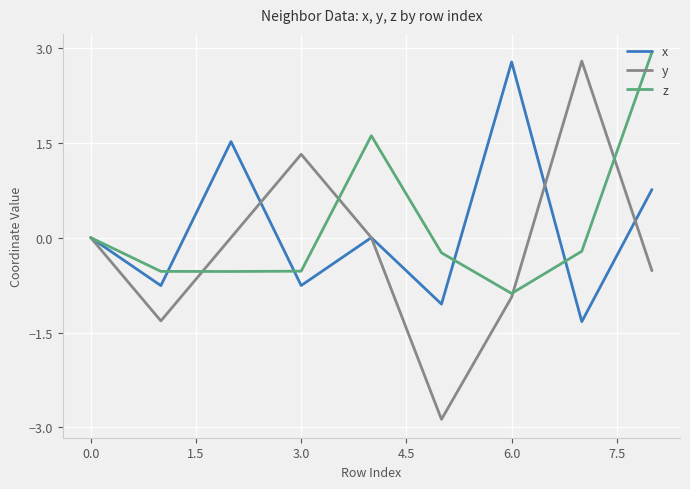

Which series has the widest spread of values?

y